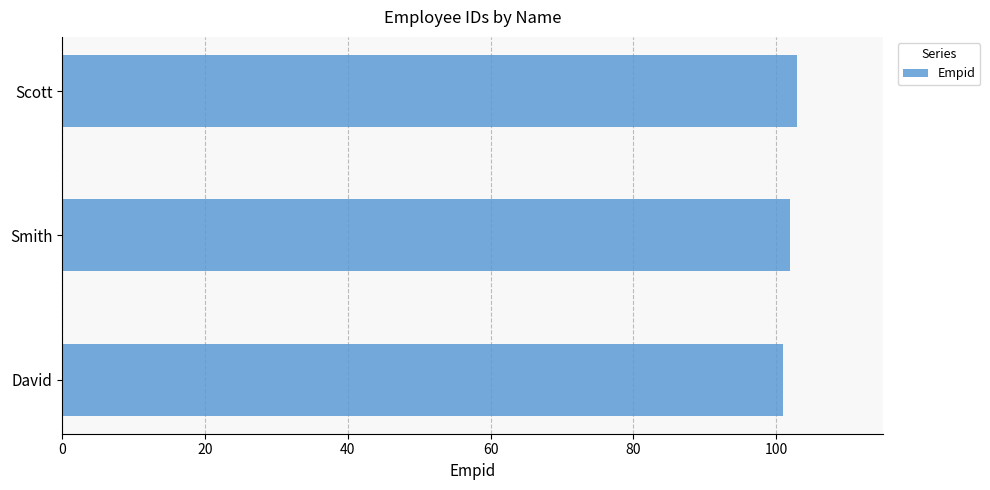

What is the average value?

102